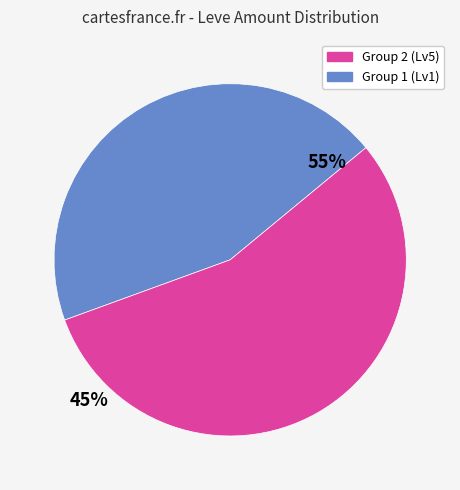

Is there any slice that represents more than half of the pie?

Yes